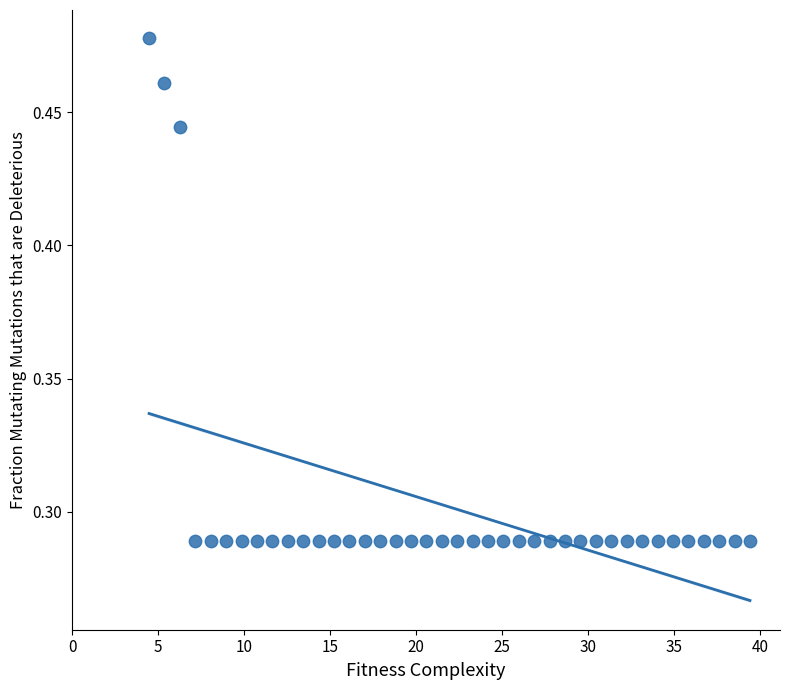

What is the range of X values (max minus min)?

34.9